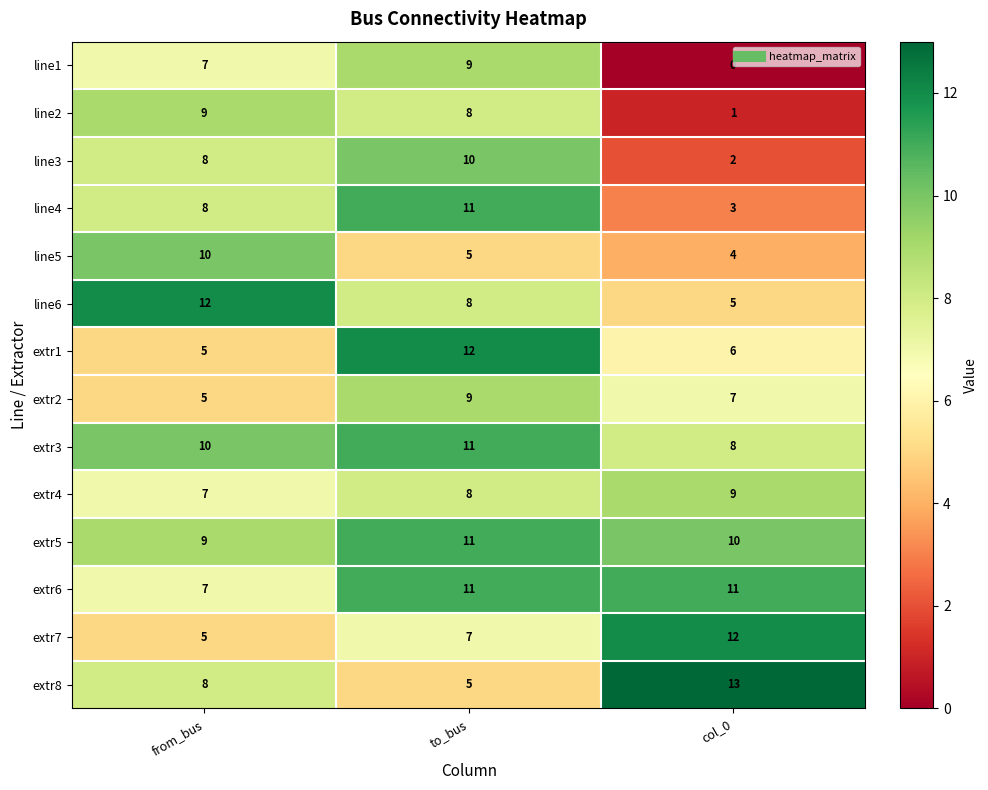

What is the highest value of the extr3 series?

11